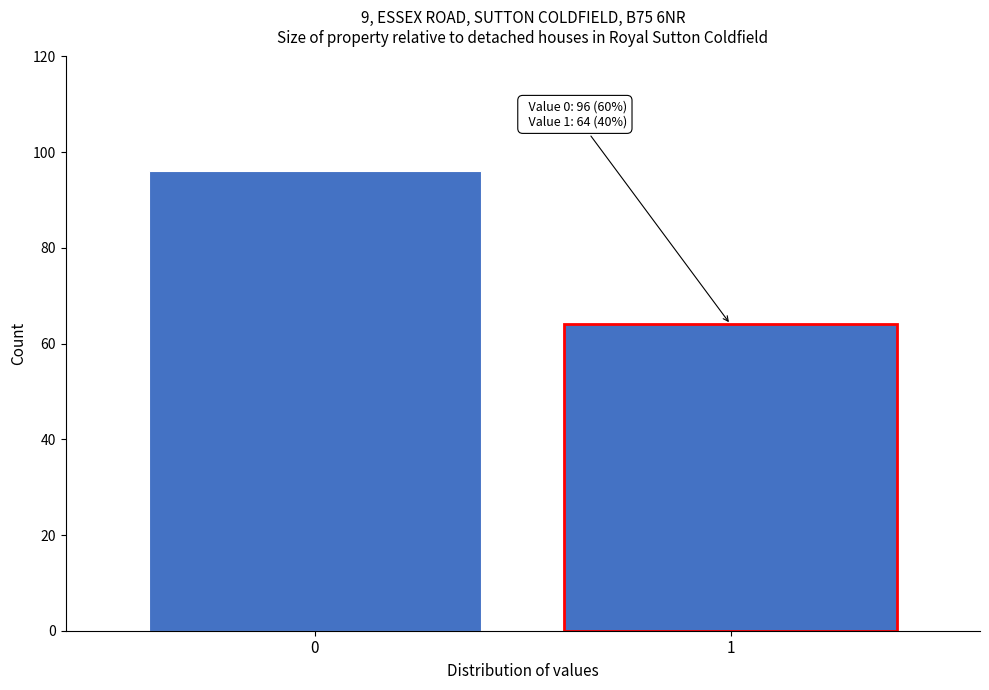

Reading left to right, transcribe all the data shown in this chart.

0=96	1=64